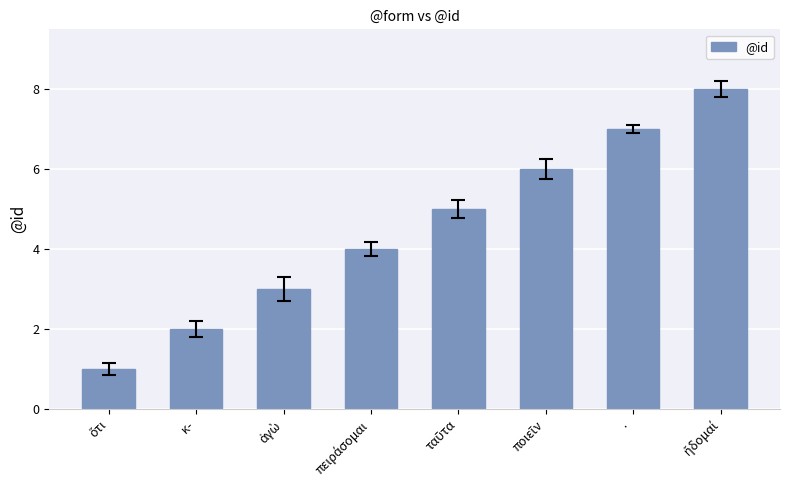

What is the difference between the maximum and second lowest values?

6